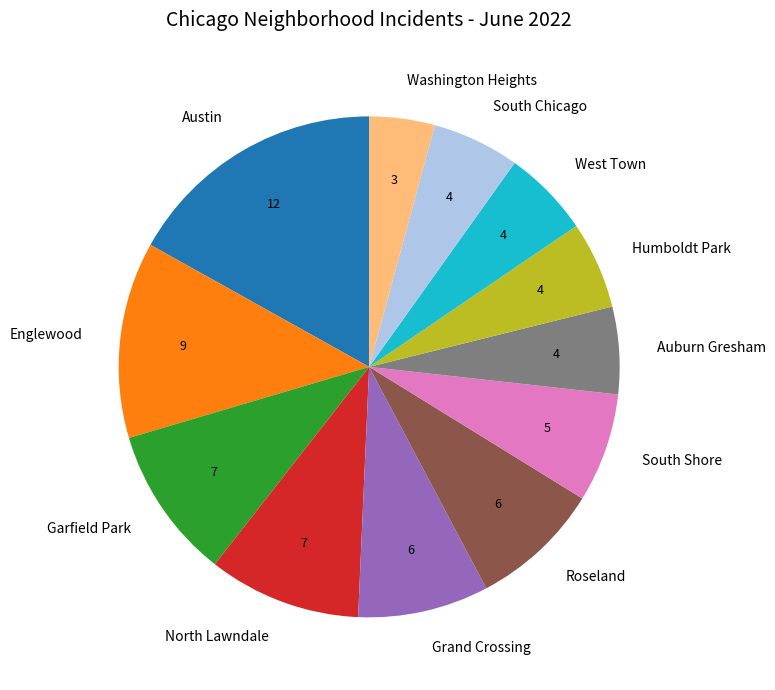

How many slices are in this pie chart?

12